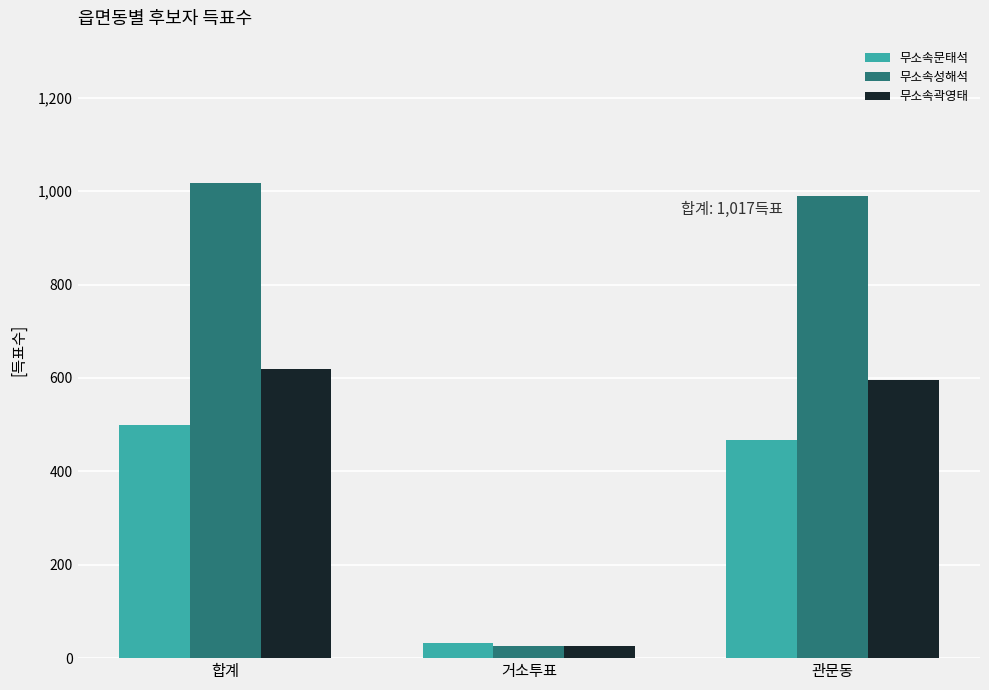

Is the value of 무소속성해석 at 거소투표 greater than the value of 무소속문태석 at 합계?

No